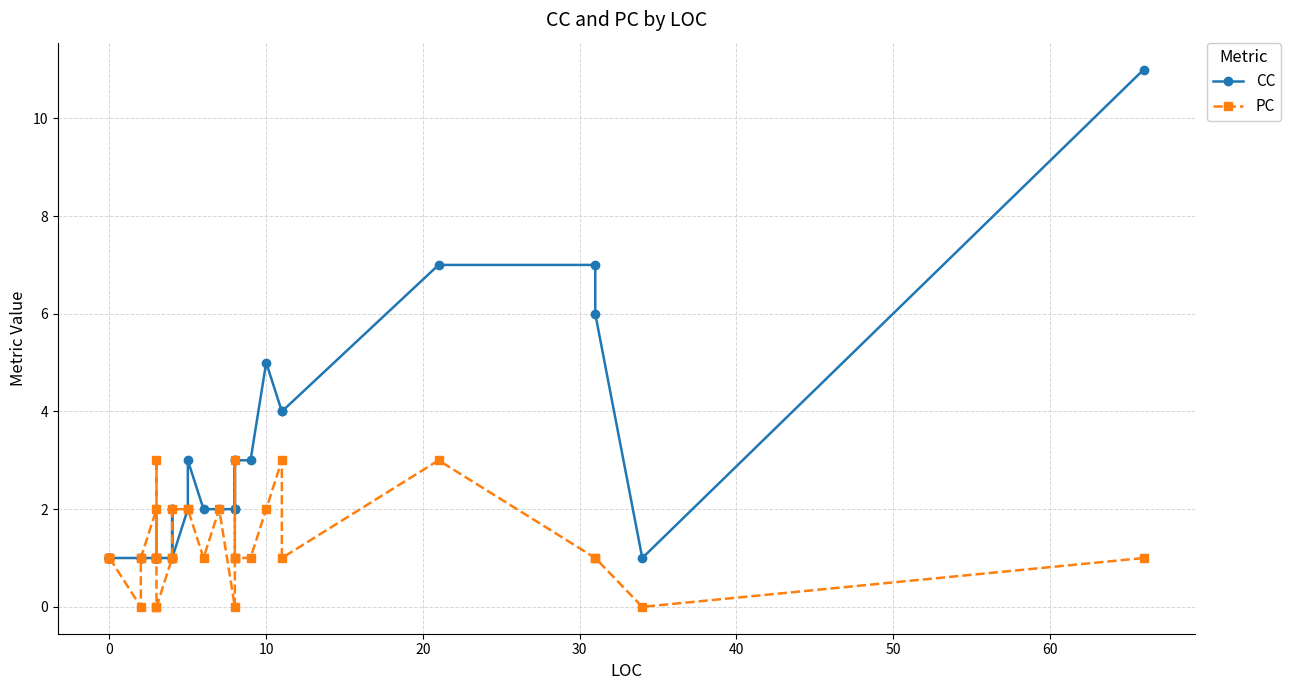

How many intersections are there between PC and CC?

3